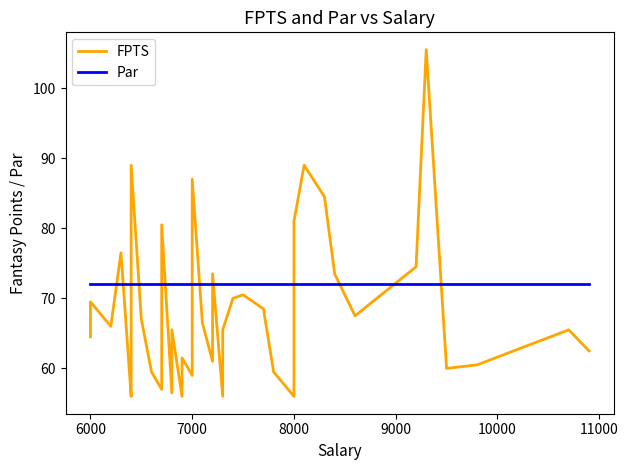

Is this an area chart (filled region under the line)?

No